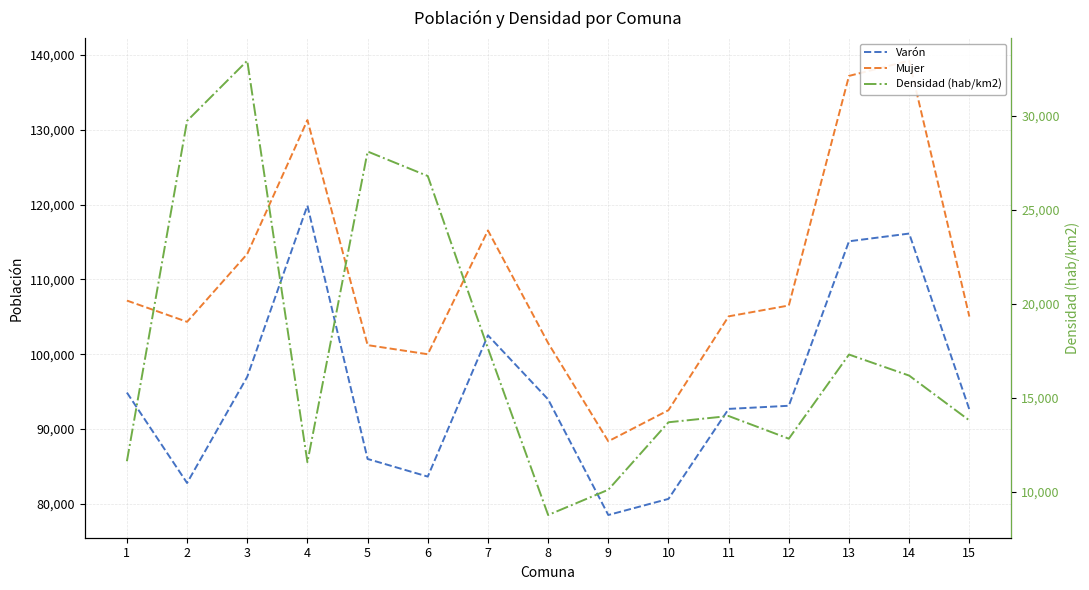

Reading left to right, extract all data points from this chart.

Varón: 1=94884.0	2=82803.0	3=96998.0	4=119870.0	5=86015.0	6=83657.0	7=102533.0	8=93975.0	9=78525.0	10=80679.0	11=92702.0	12=93121.0	13=115099.0	14=116131.0	15=92633.0
Mujer: 1=107177.0	2=104338.0	3=113405.0	4=131293.0	5=101224.0	6=100005.0	7=116548.0	8=101500.0	9=88375.0	10=92529.0	11=105070.0	12=106519.0	13=137194.0	14=139227.0	15=105042.0
Densidad (hab/km2): 1=11629.5	2=29742.7	3=32945.6	4=11576.5	5=28113.2	6=26807.9	7=17631.9	8=8767.8	9=10112.5	10=13703.5	11=14035.3	12=12829.3	13=17307.1	14=16187.0	15=13801.8